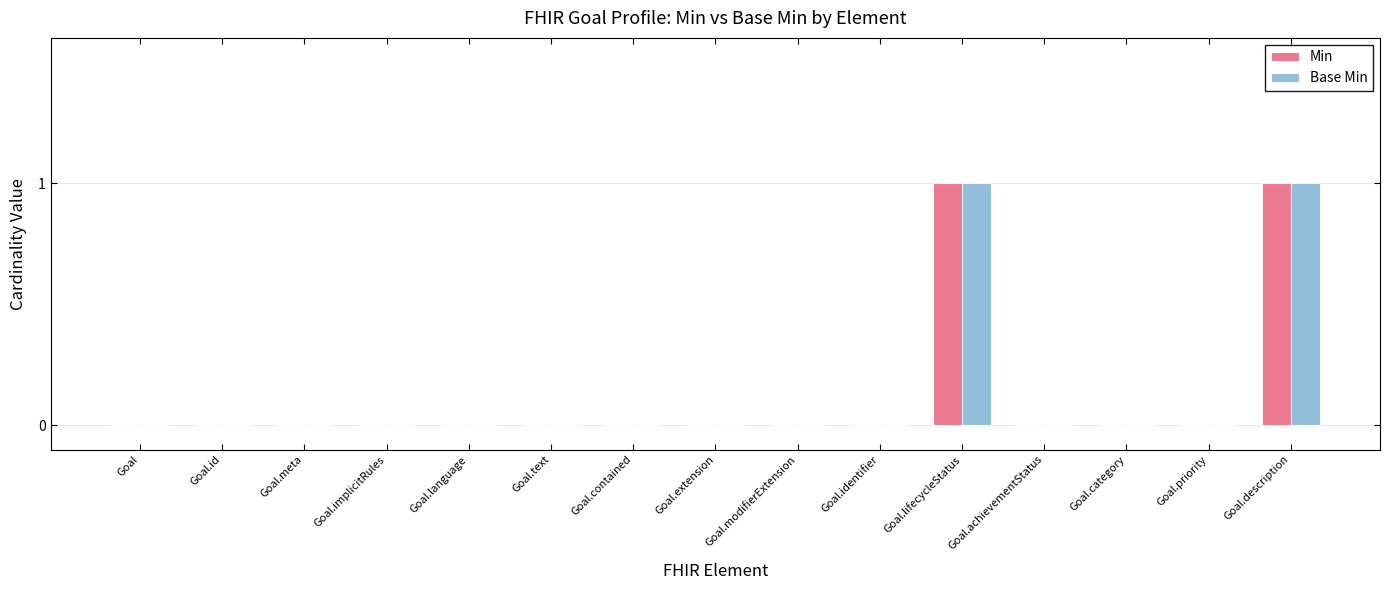

Count the number of categories in the chart.

15